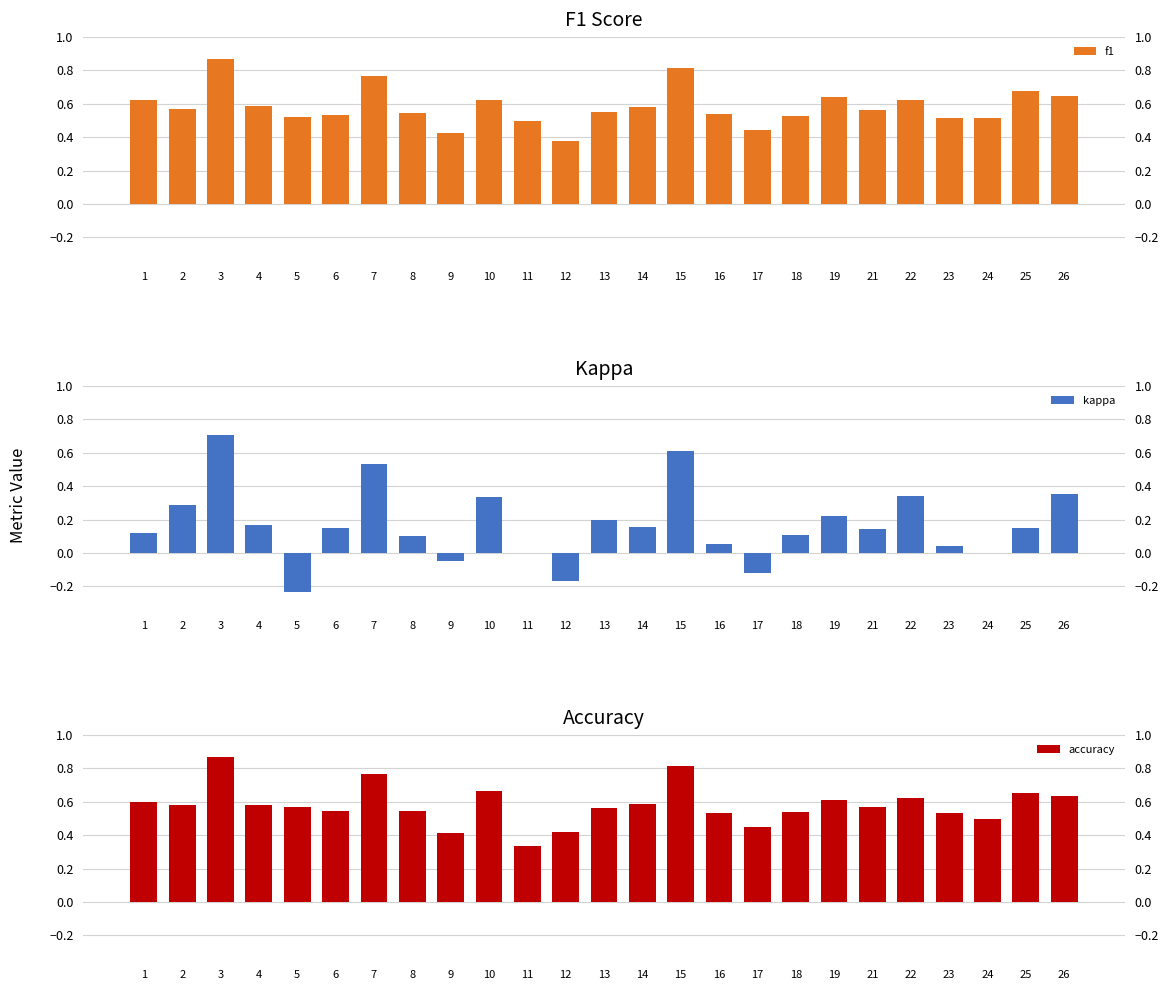

Which category has the lowest value in the kappa series?

5